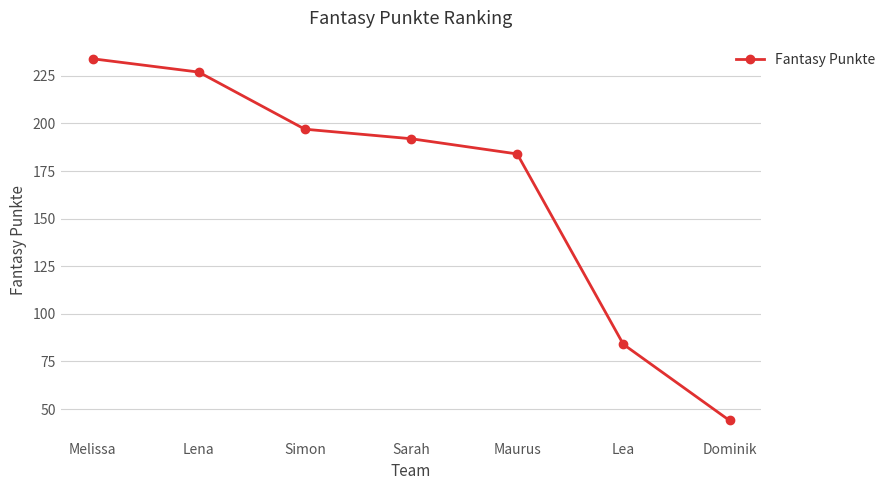

True or false: the data shows 197 at Simon.

True